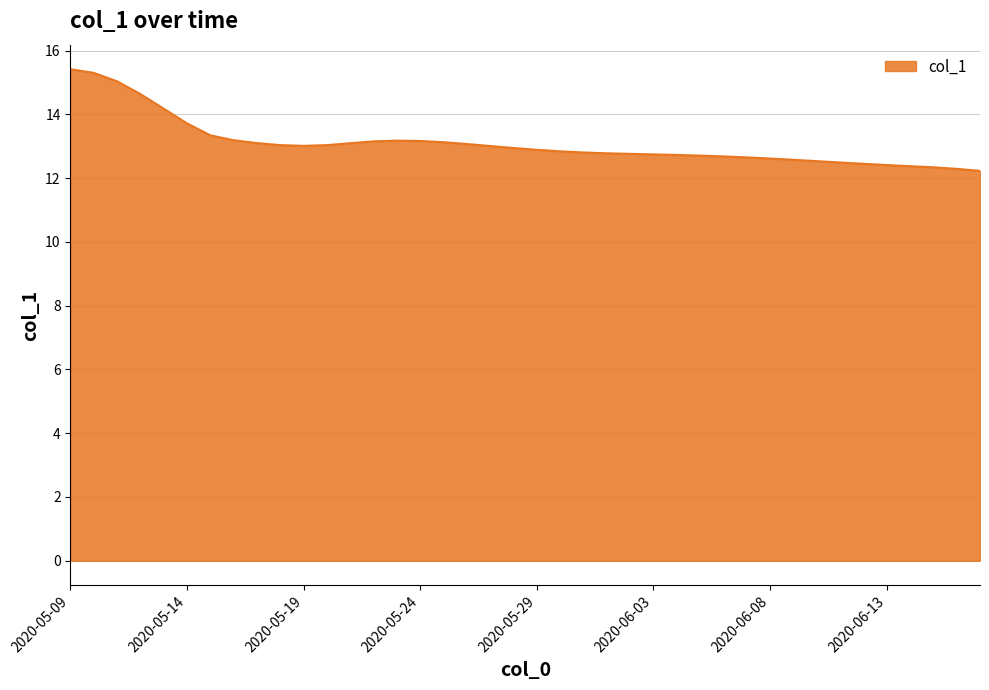

What is the difference between the maximum and minimum values?

3.2